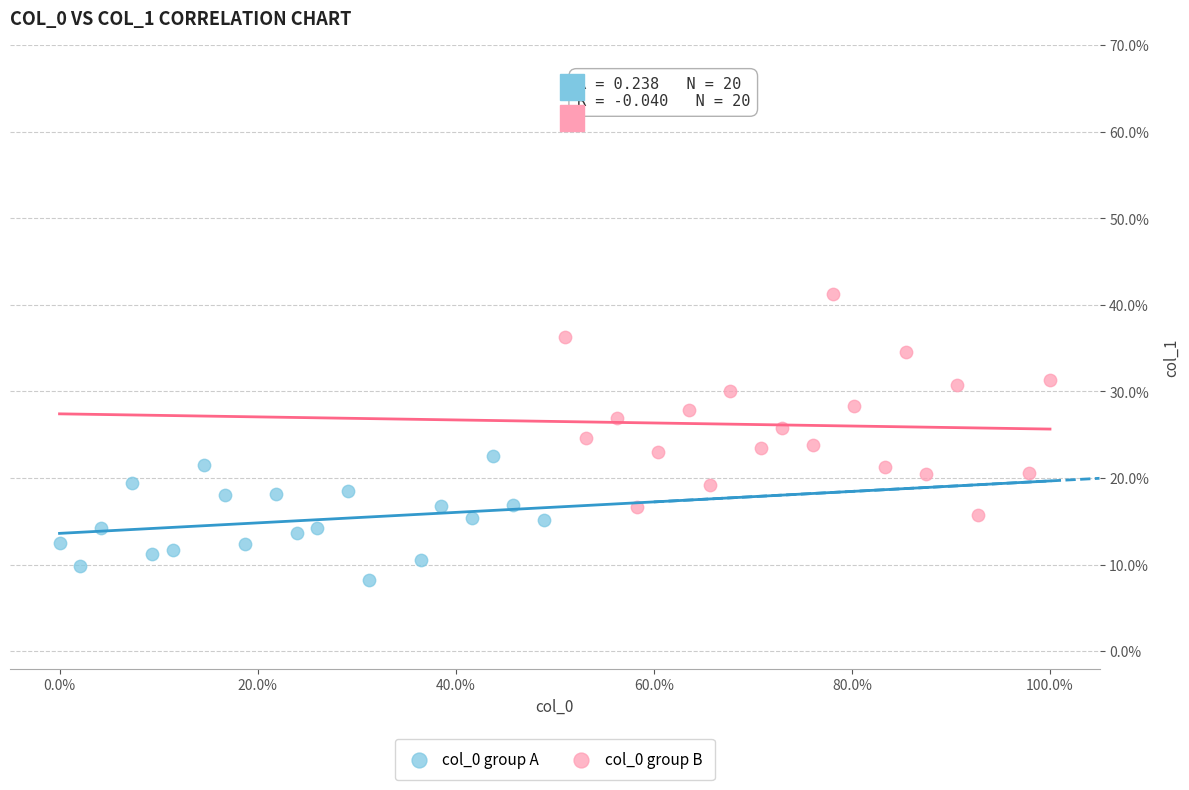

Which series reaches the maximum Y coordinate?

col_0 group B